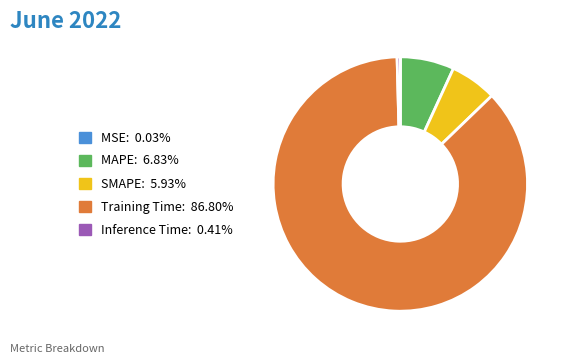

Which has a higher value, Inference Time or Training Time?

Training Time